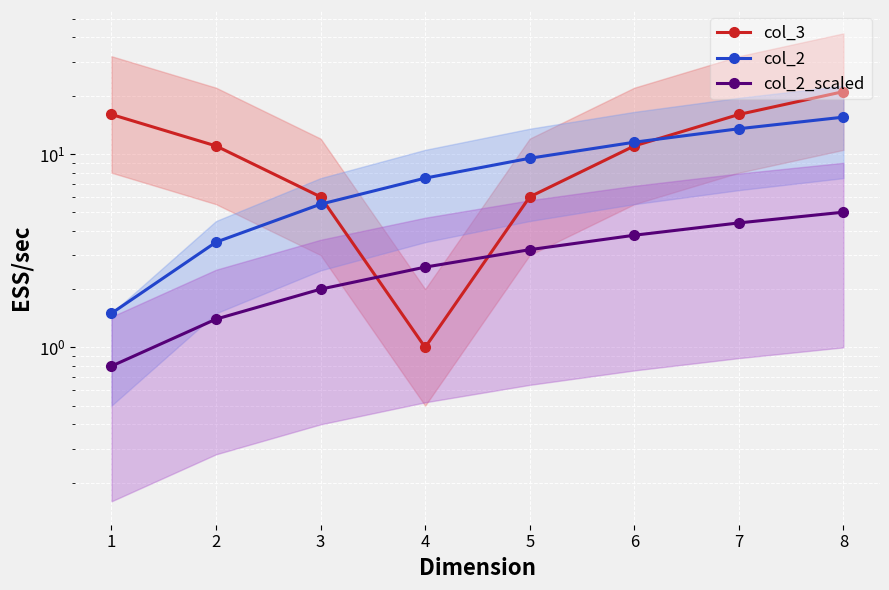

What is the value of the col_2_scaled point at the 1st from the left?

0.8